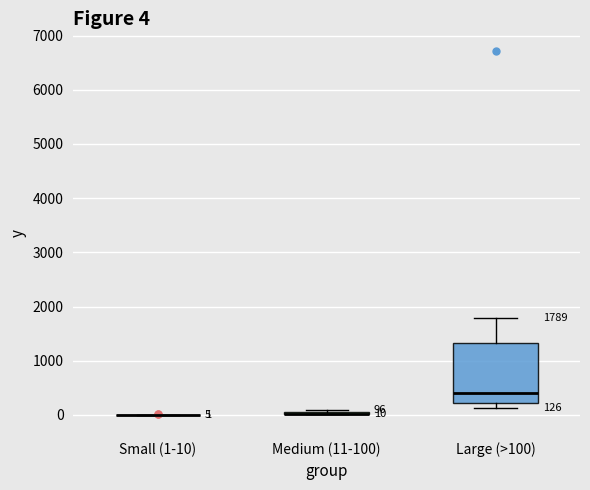

Comparing the boxes themselves (not the whiskers), which one is the tallest?

Large (>100)